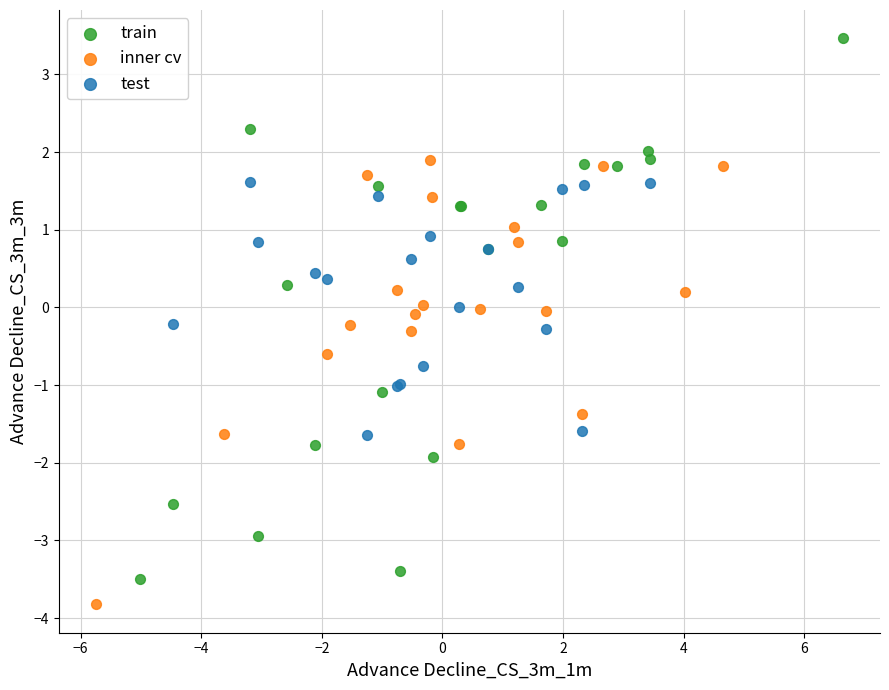

Which series reaches the minimum Y coordinate?

inner cv